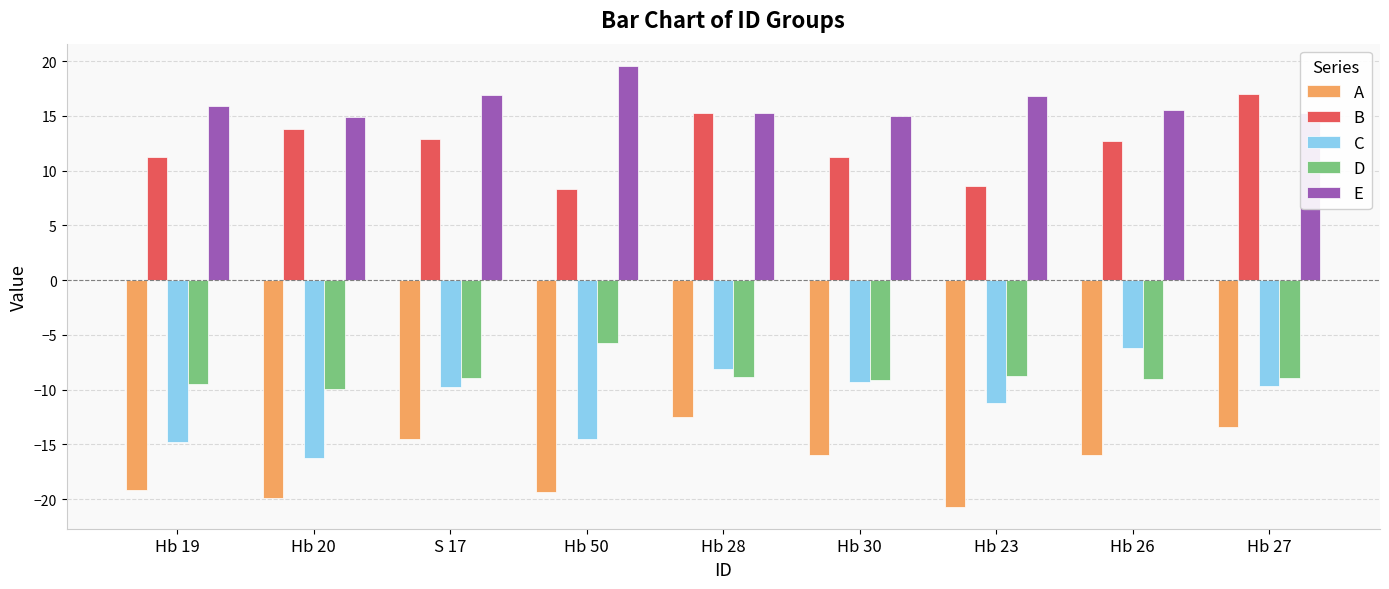

What is the label of the 3rd bar from the left?

S 17